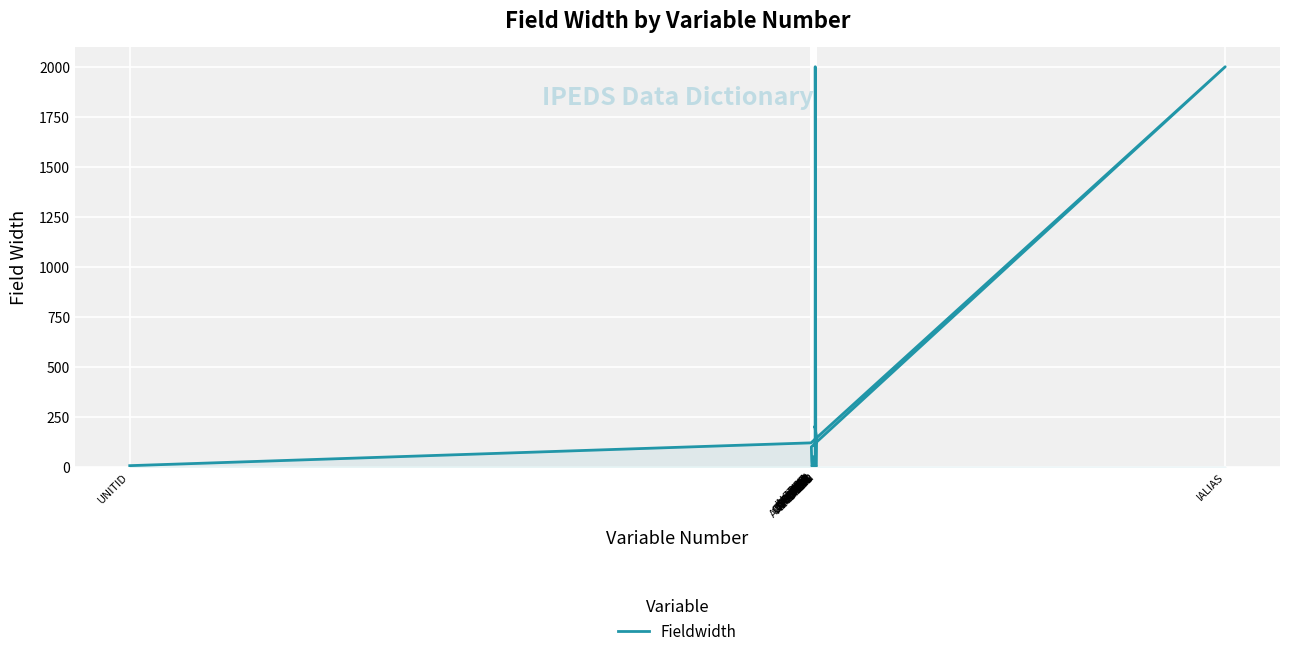

How many lines are shown in the chart?

1